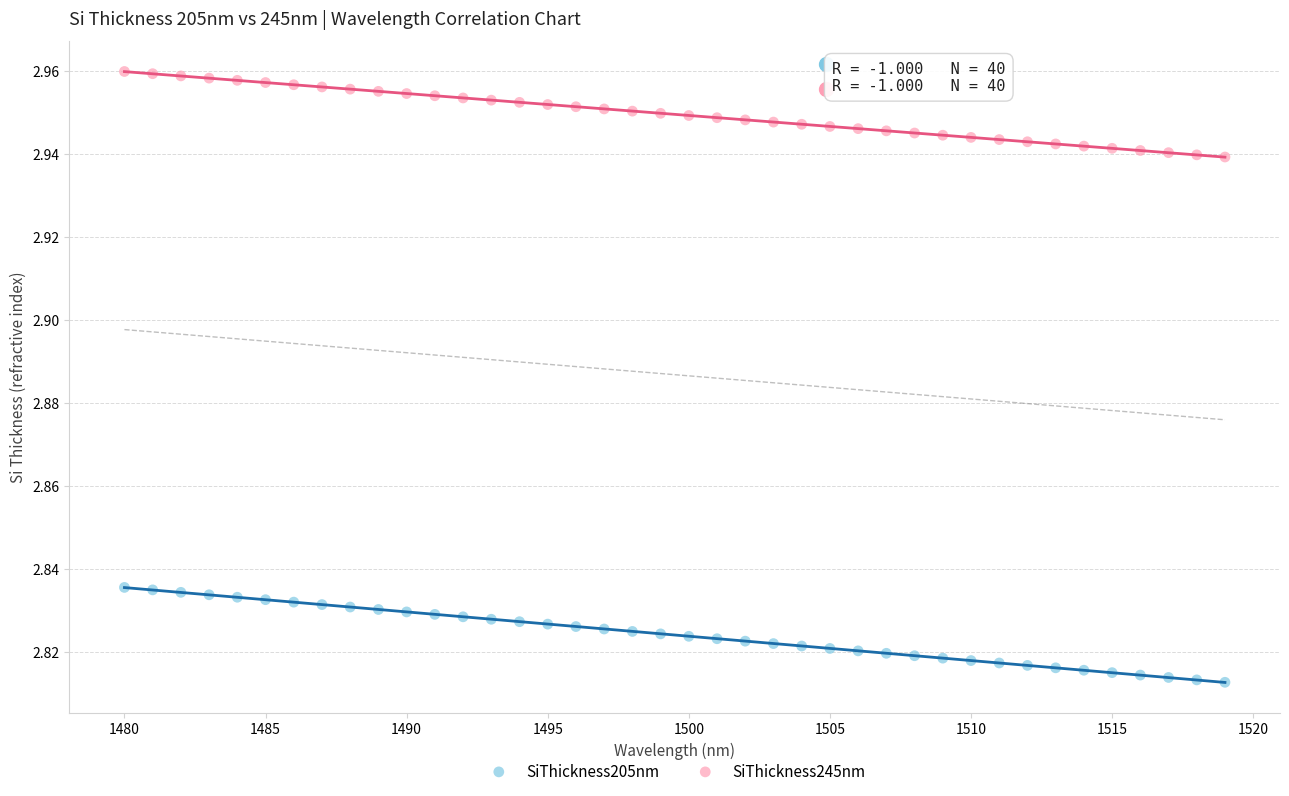

What are all the series names shown in the legend?

SiThickness205nm, SiThickness245nm